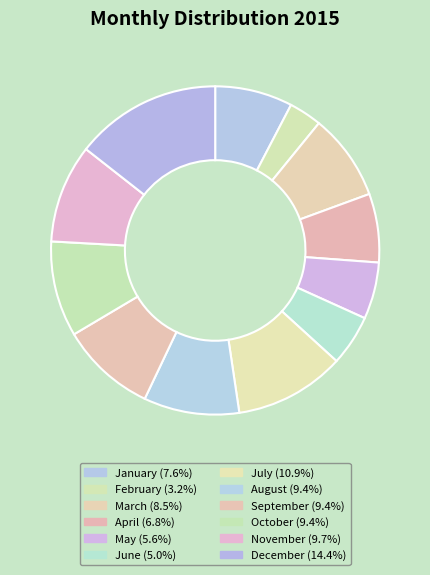

Count the number of slices in the pie.

12